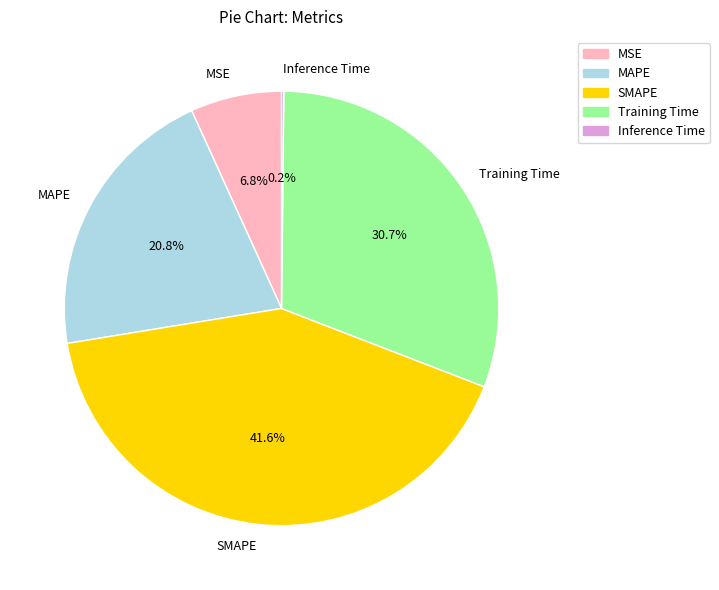

What is the ratio of the value at SMAPE to the value at Training Time?

1.4